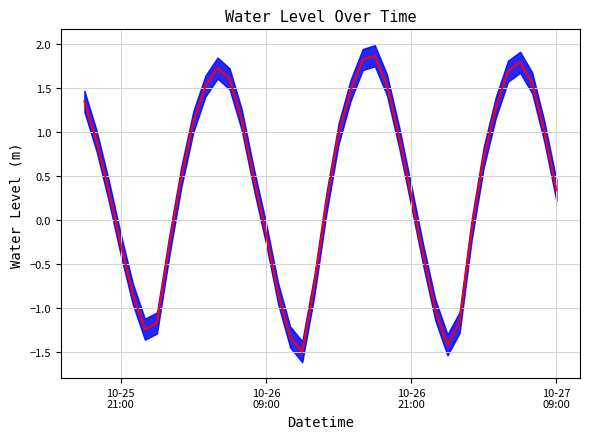

What is the value of the 31st point from the left?

-1.4